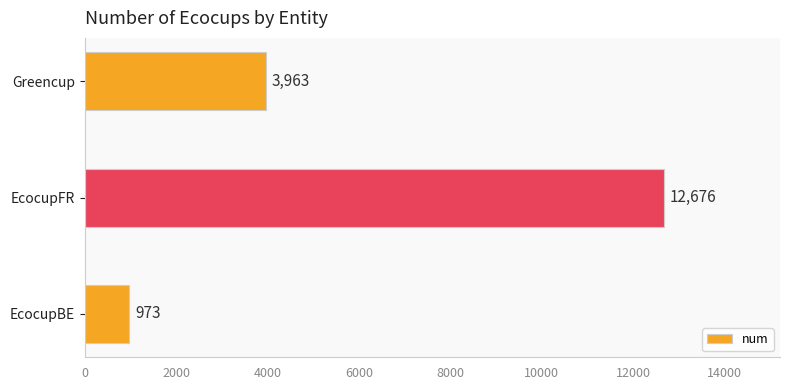

Read the value at EcocupBE, to the nearest 50.

950